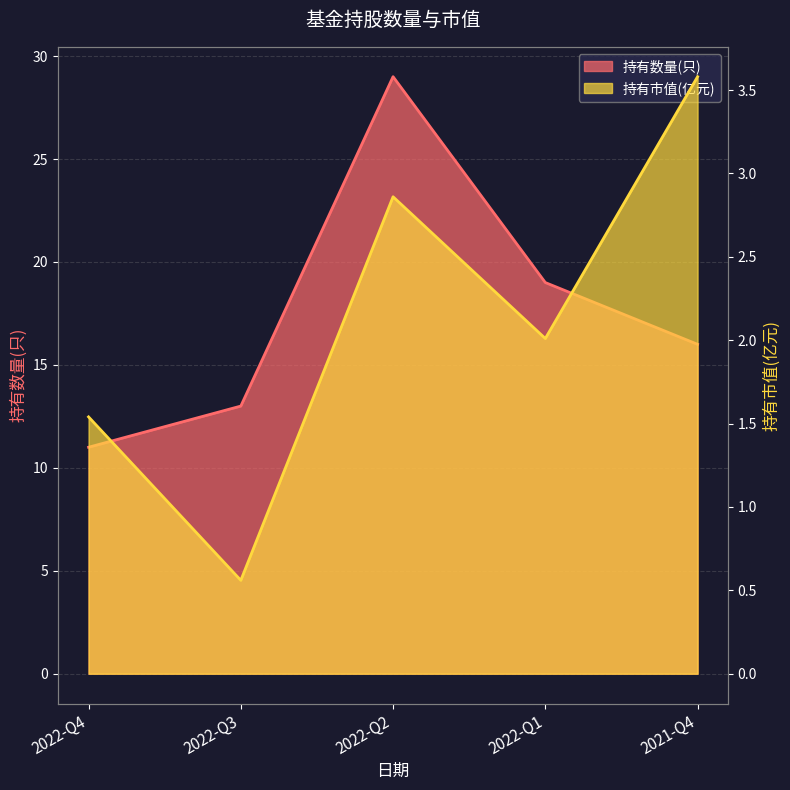

Rank the series by their maximum value, from lowest to highest.

持有市值(亿元), 持有数量(只)